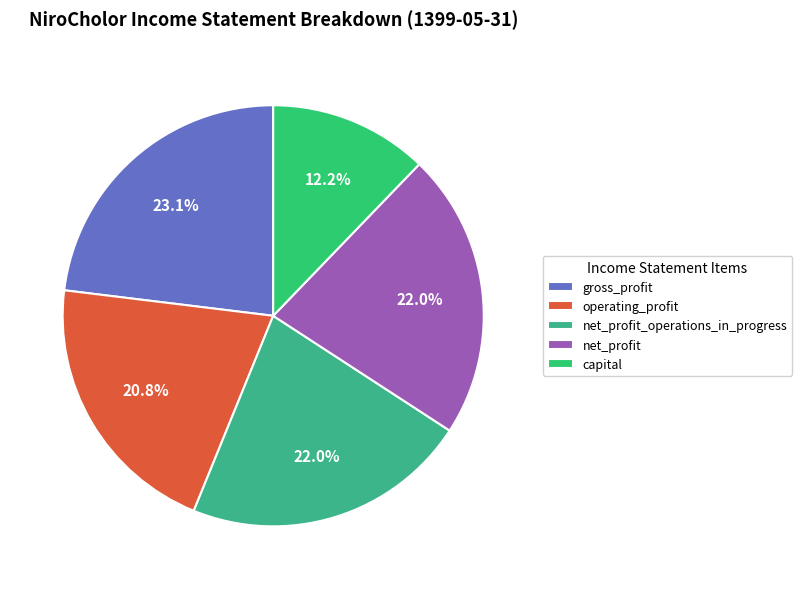

What is the change in value from gross_profit to operating_profit?

-93664